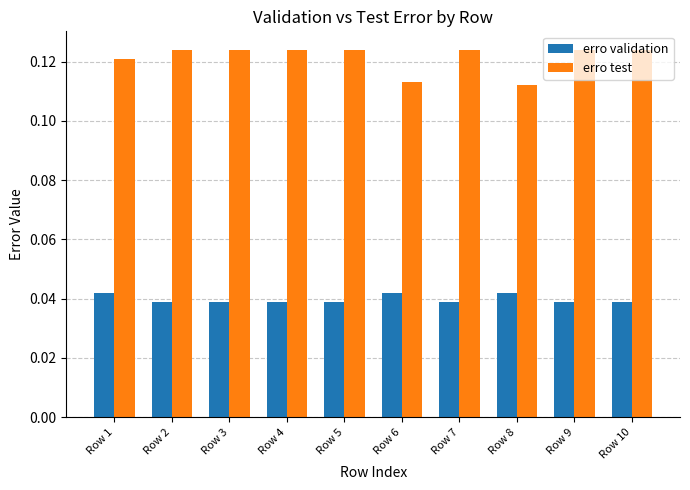

The erro test series shows 0.2 at Row 9. True or false?

False